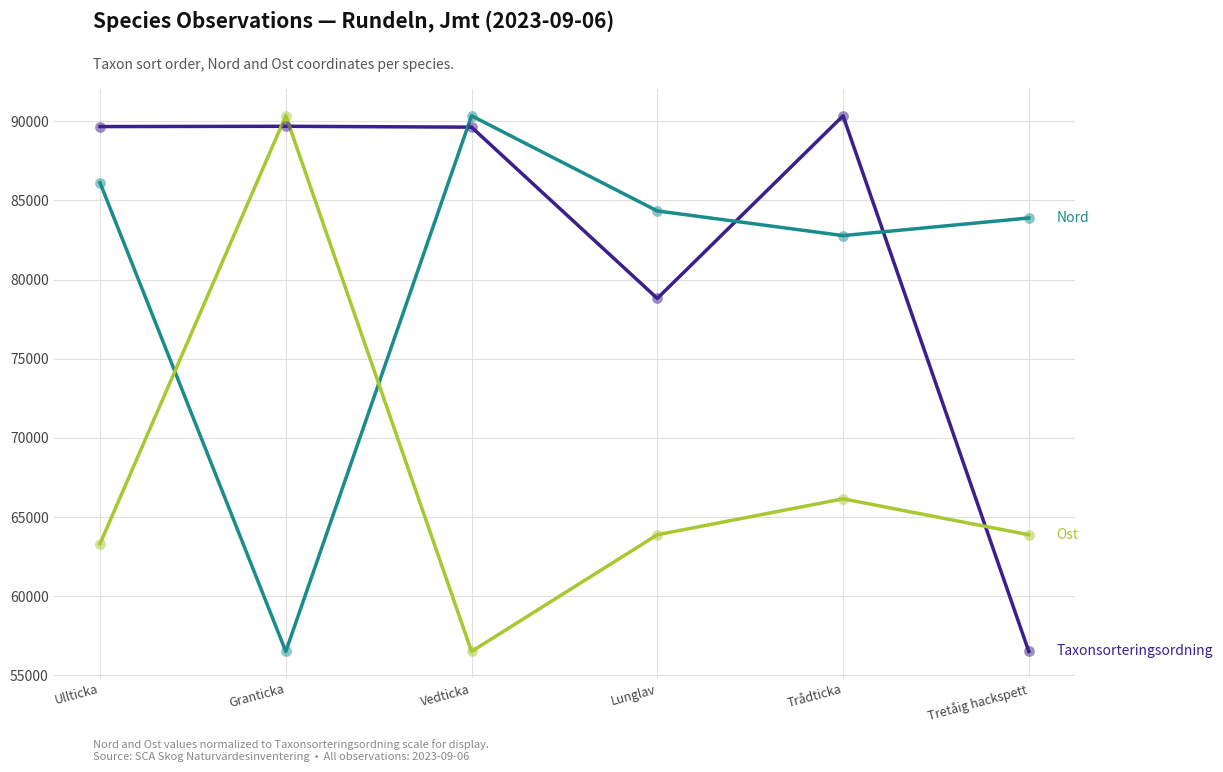

What is the total value across all series at Ullticka?

239092.0